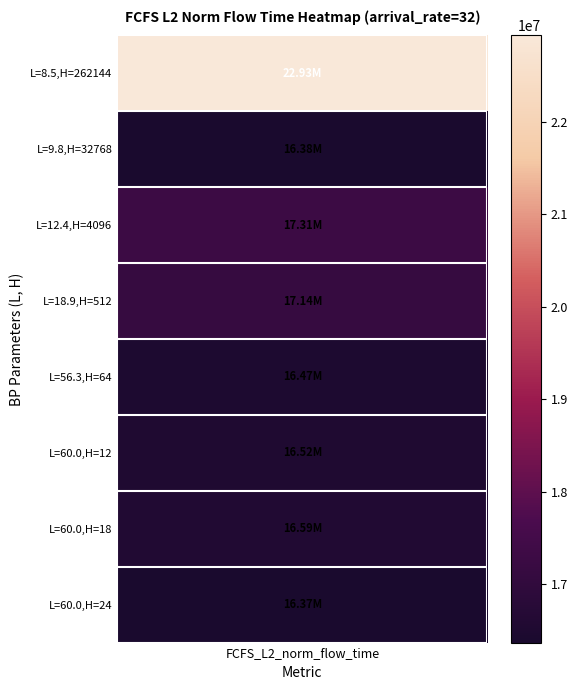

What is the difference between the second highest and second lowest values in the labels_L series?

50.2